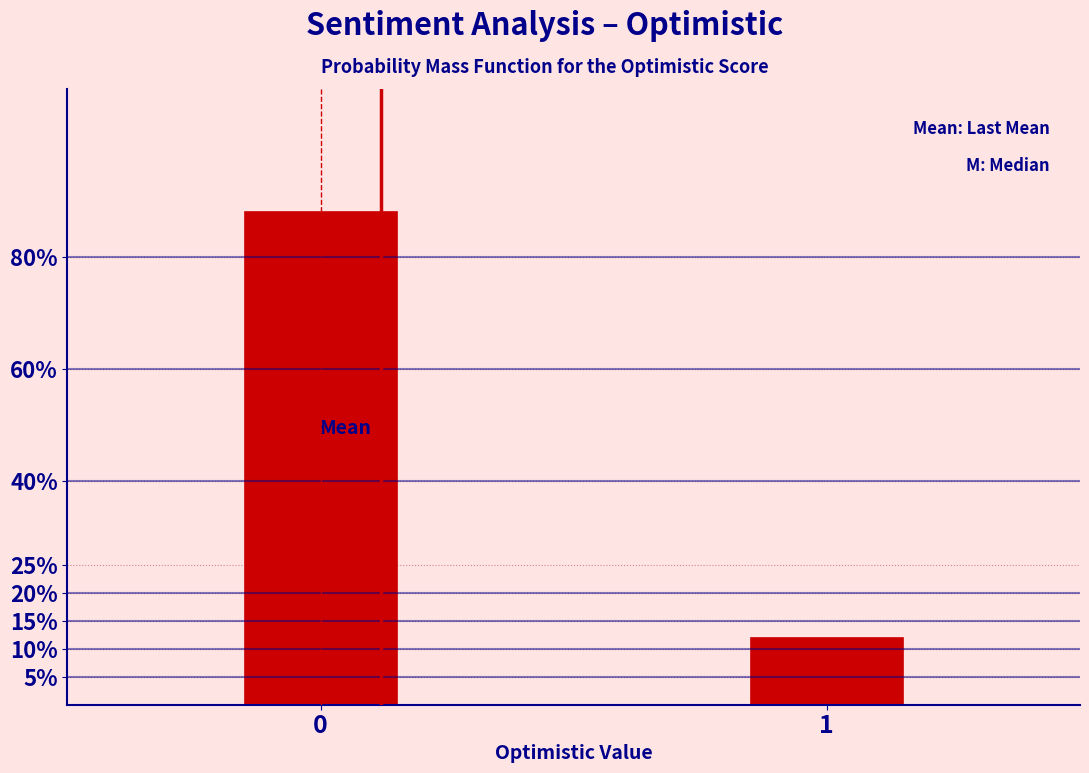

Reading left to right, extract all data points from this chart.

0=88	1=12